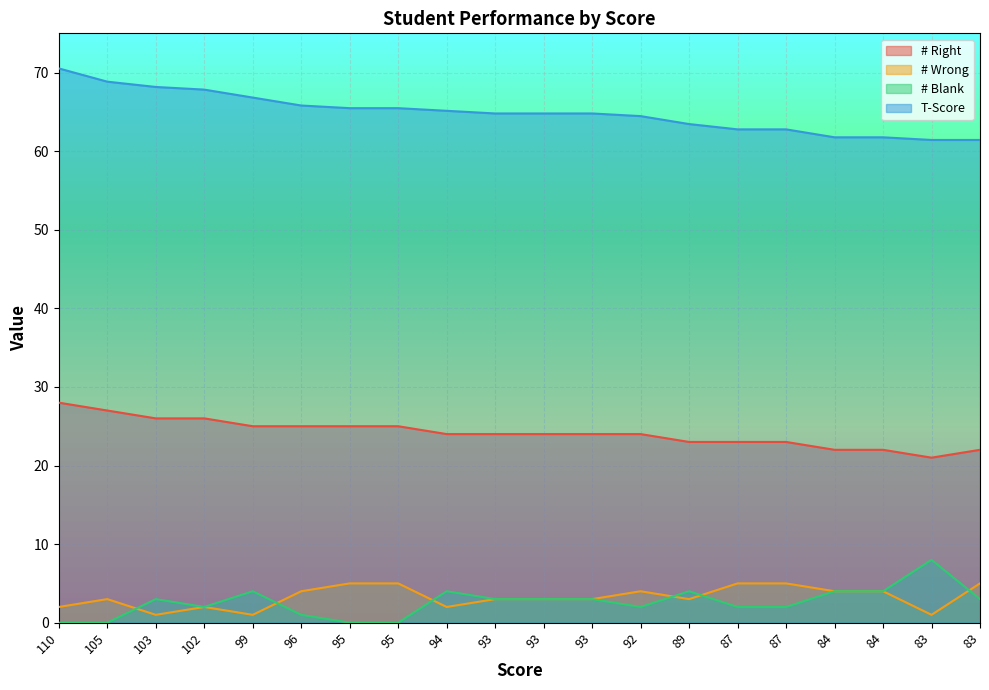

What is the sum of the # Wrong values at 87 and 99?

6.0